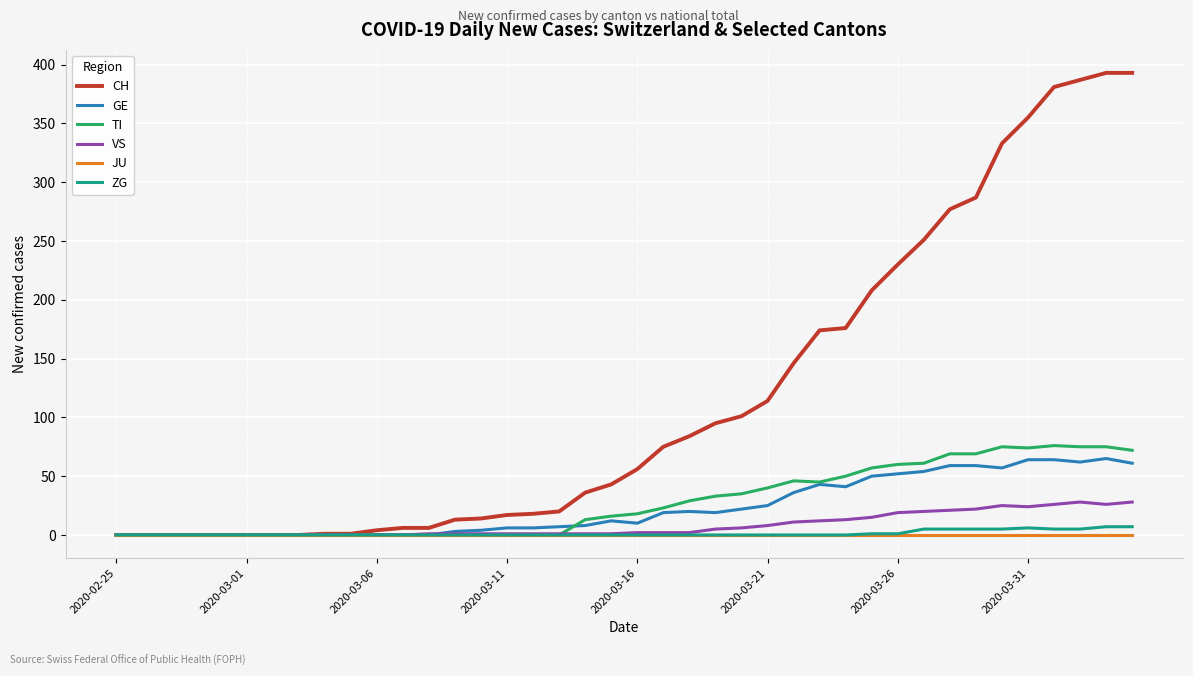

What is the maximum value shown in the chart?

393